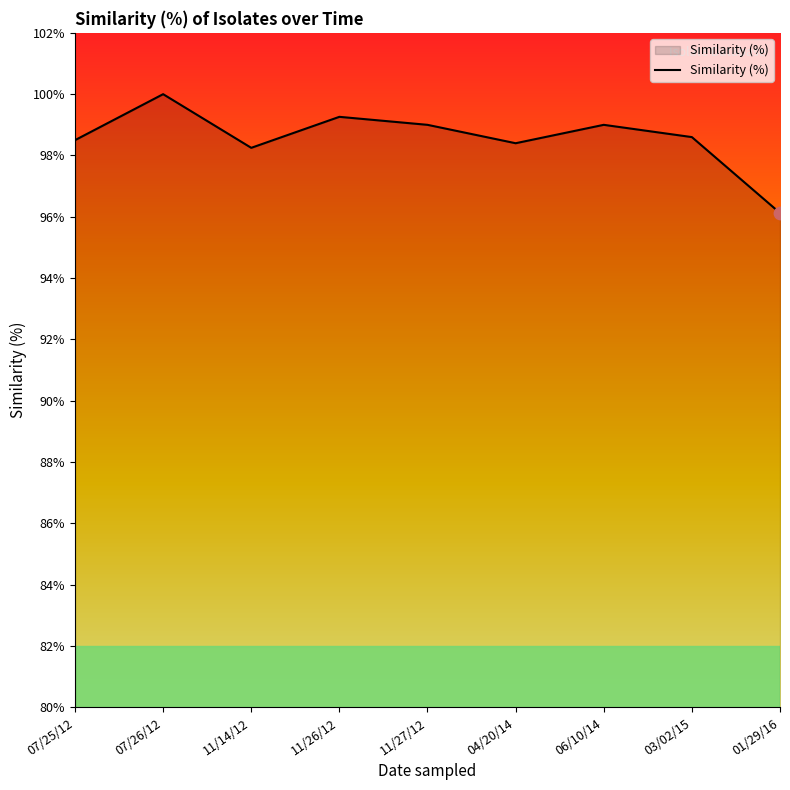

Which has a higher value, 07/26/12 or 11/27/12?

07/26/12